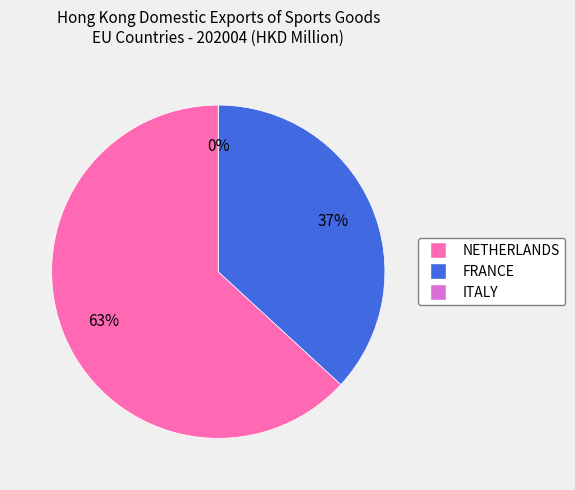

What percentage do NETHERLANDS and FRANCE together represent?

100.0%